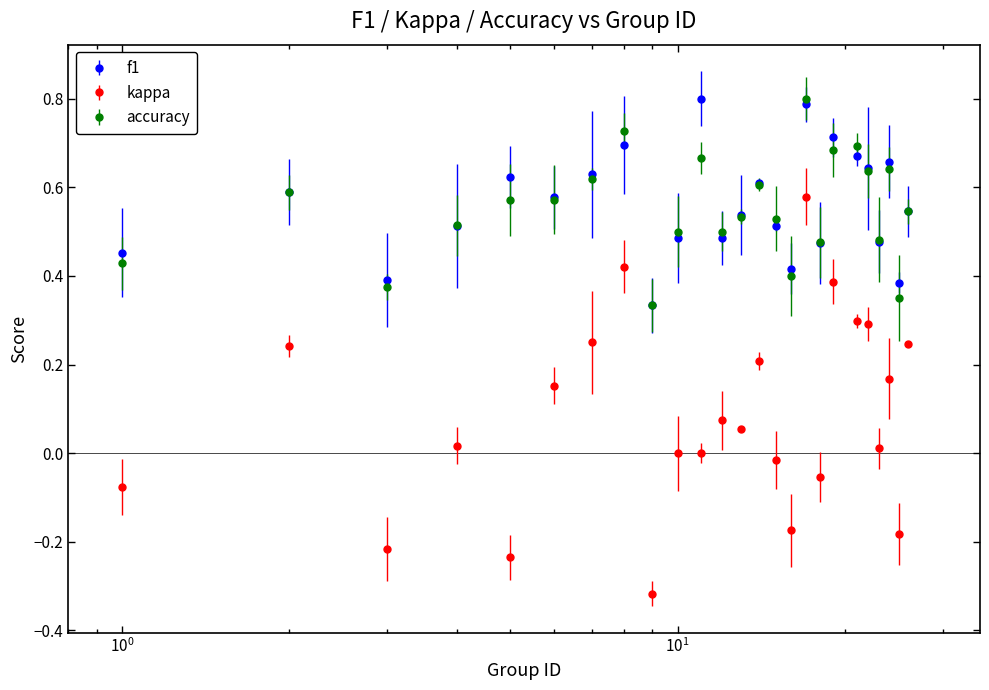

What are all the series names shown in the legend?

f1, kappa, accuracy